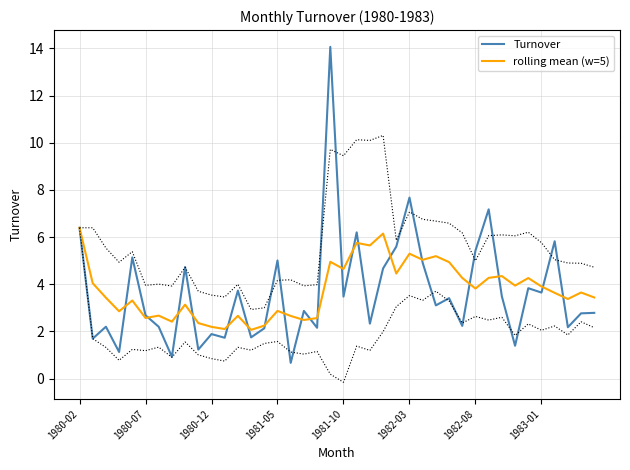

The rolling mean (w=5) series shows 2.4 at 33. True or false?

False